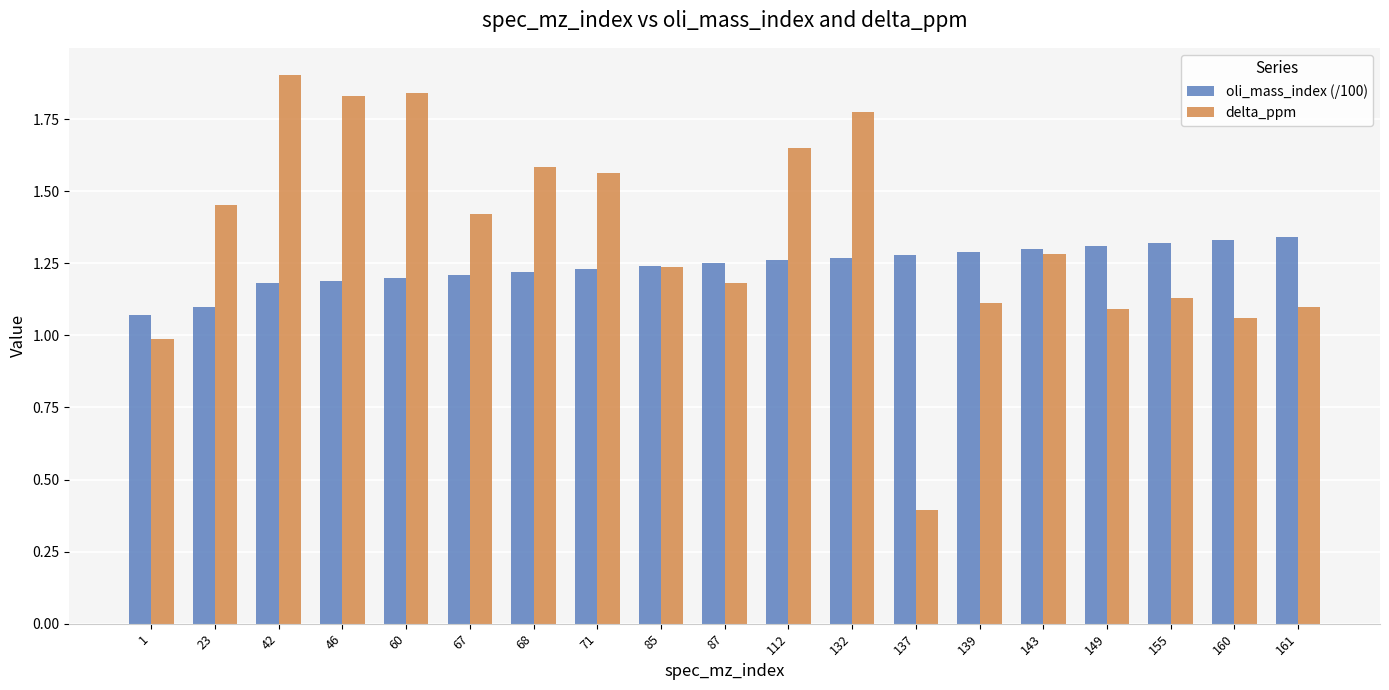

Does the chart contain stacked bars?

No